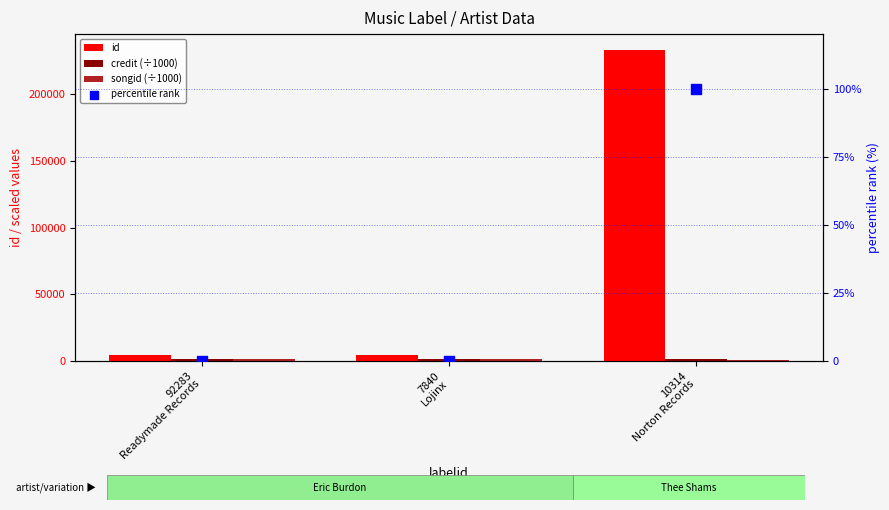

Which series reaches the minimum Y coordinate?

percentile rank